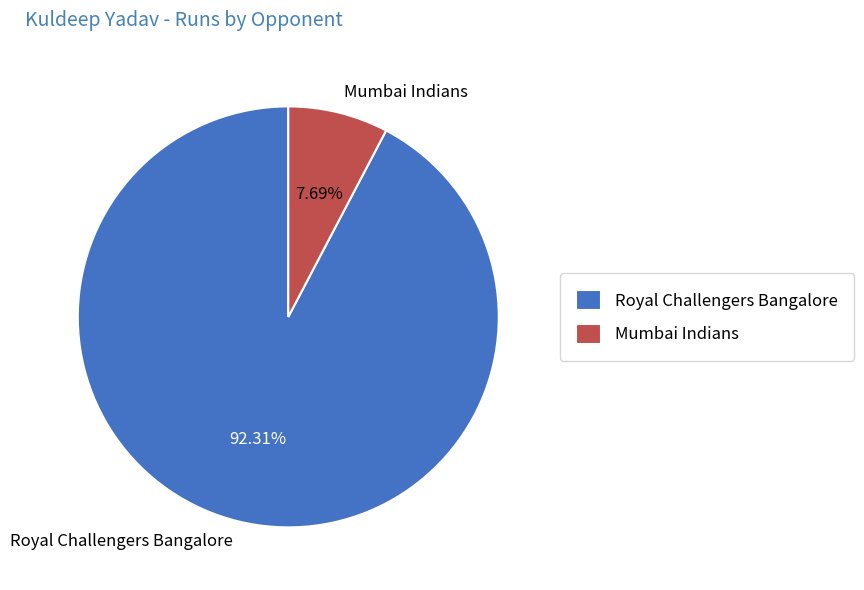

Which slice is the largest?

Royal Challengers Bangalore